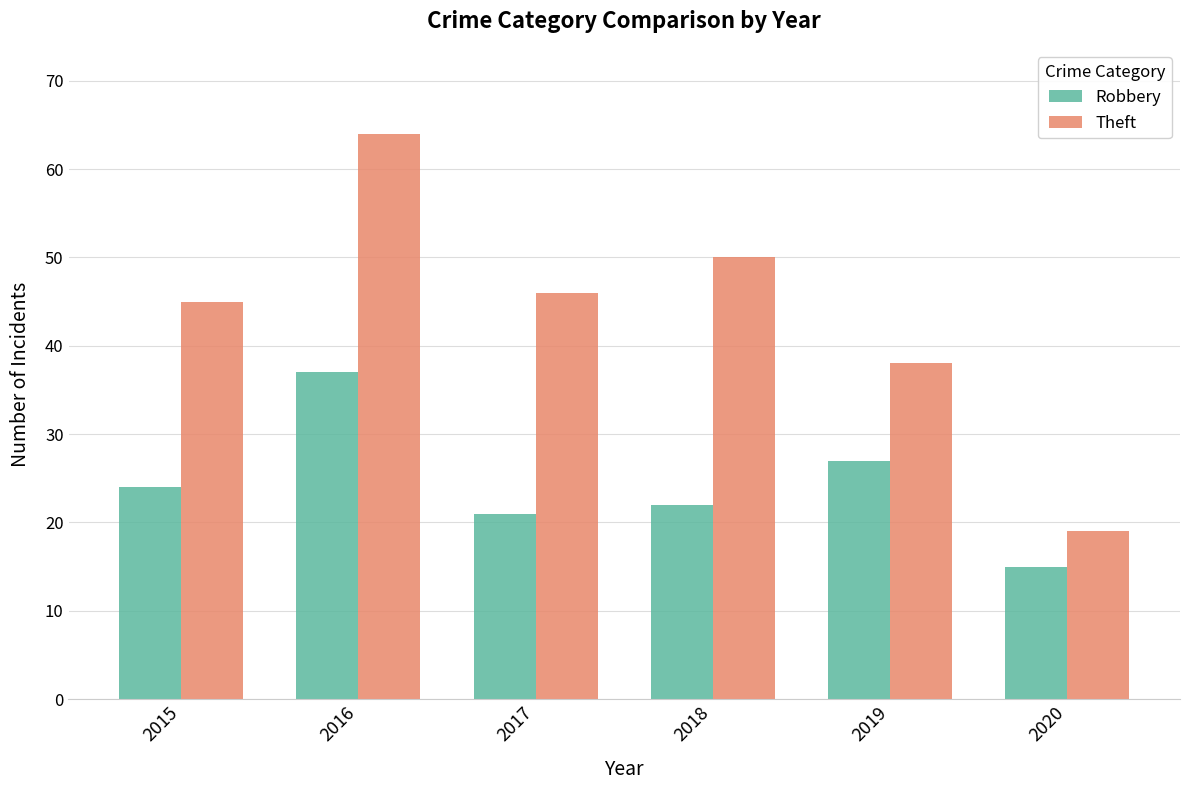

How many values in the Theft series are below 46?

3